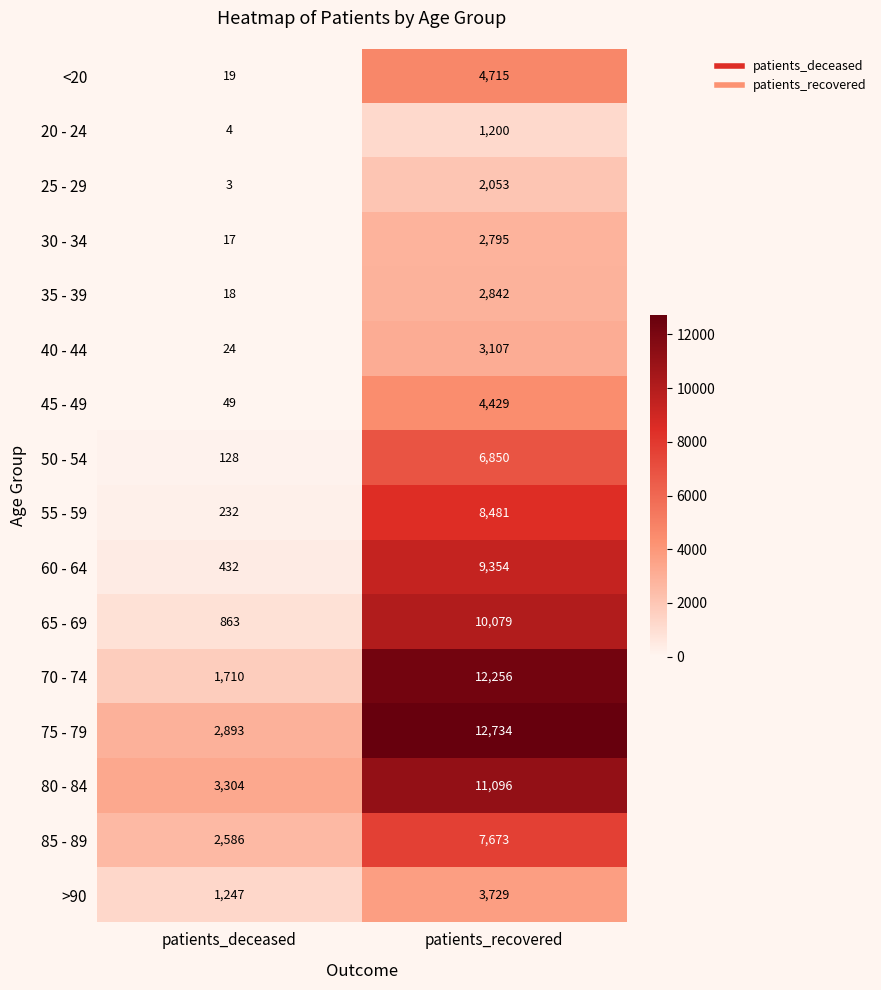

At which category does the chart reach its peak across all series?

patients_recovered